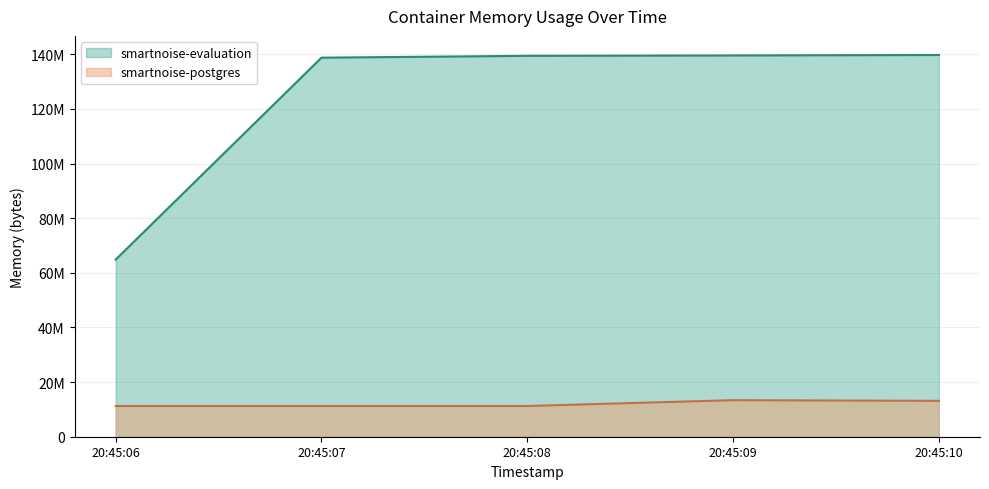

How many lines are shown in the chart?

2